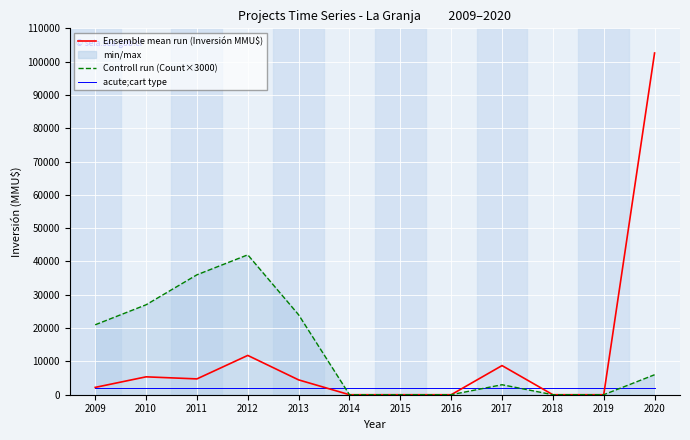

At which label does acute;cart type reach its minimum?

2009